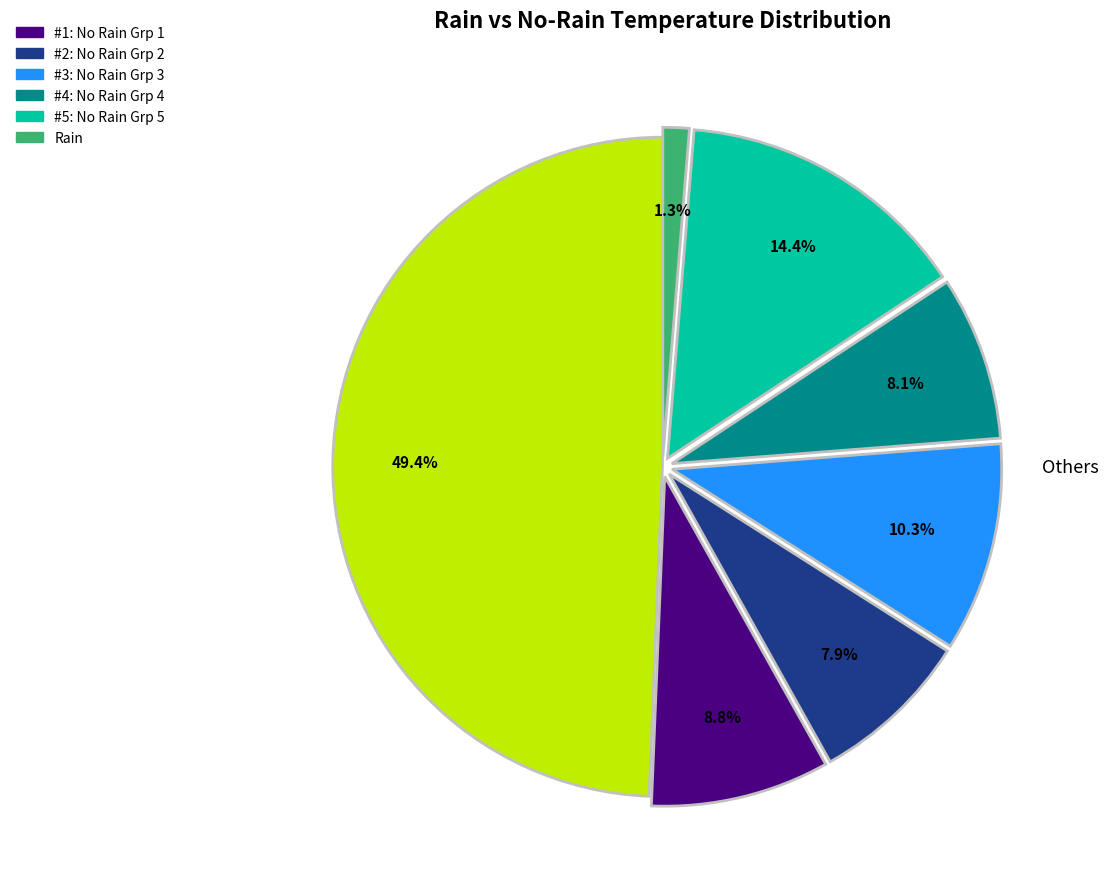

Is there a majority slice in this chart?

No